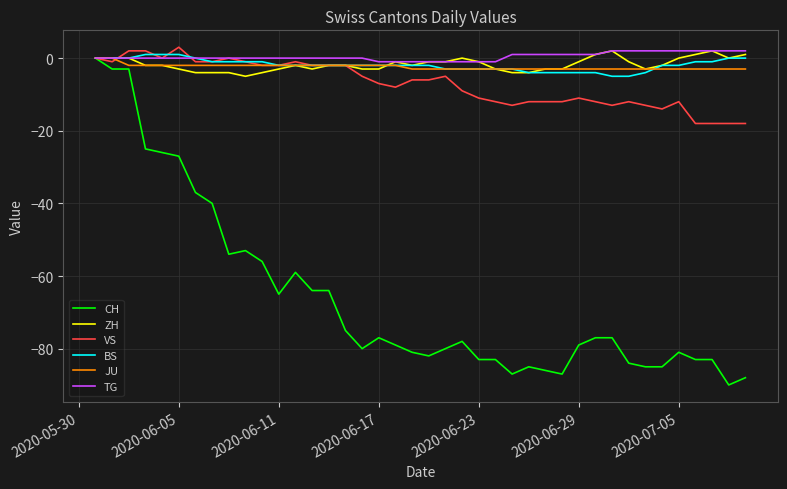

Which series has the largest range (max minus min)?

CH